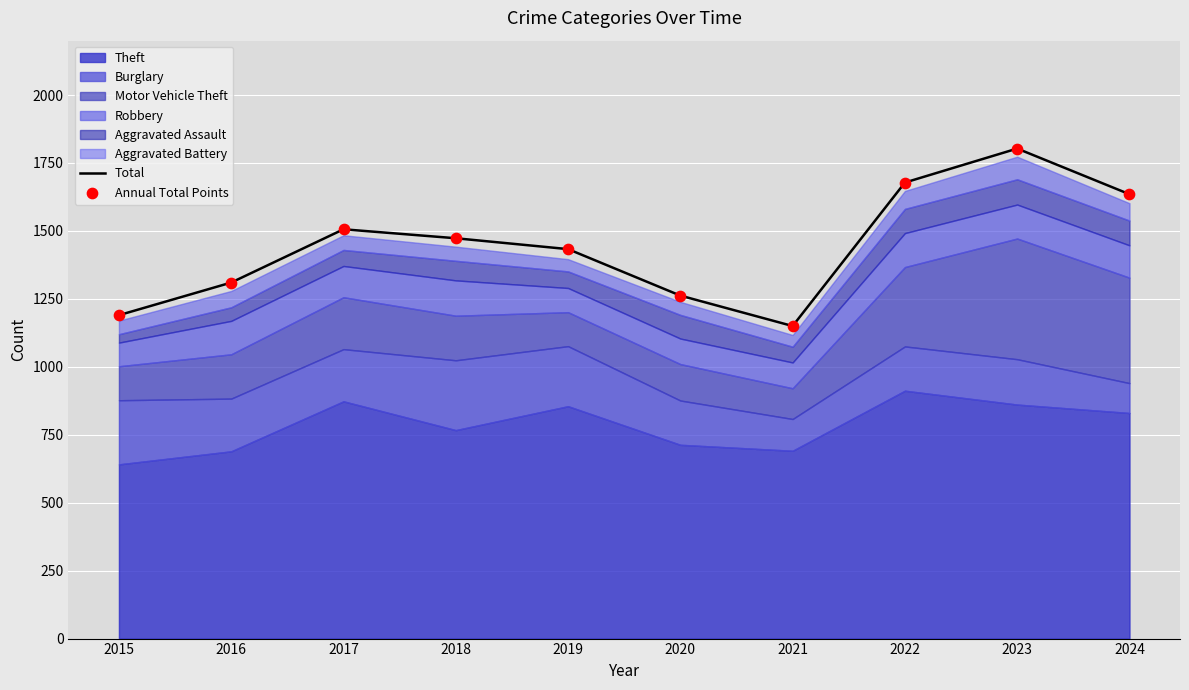

At how many categories does at least one series exceed 1576?

3